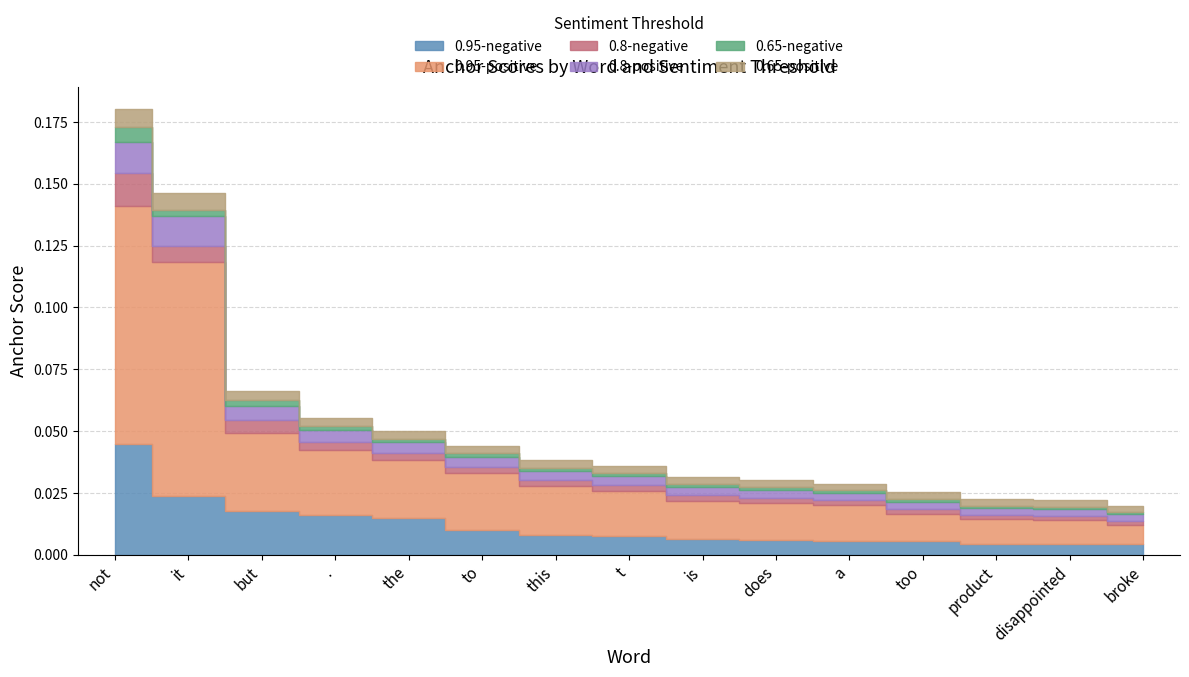

Reading right to left, list all the values displayed in this chart.

0.95-negative: 0.0	0.0	0.0	0.0	0.0	0.0	0.0	0.0	0.0	0.0	0.0	0.0	0.0	0.0	0.0
0.95-positive: 0.0	0.0	0.0	0.0	0.0	0.0	0.0	0.0	0.0	0.0	0.0	0.0	0.0	0.1	0.1
0.8-negative: 0.0	0.0	0.0	0.0	0.0	0.0	0.0	0.0	0.0	0.0	0.0	0.0	0.0	0.0	0.0
0.8-positive: 0.0	0.0	0.0	0.0	0.0	0.0	0.0	0.0	0.0	0.0	0.0	0.0	0.0	0.0	0.0
0.65-negative: 0.0	0.0	0.0	0.0	0.0	0.0	0.0	0.0	0.0	0.0	0.0	0.0	0.0	0.0	0.0
0.65-positive: 0.0	0.0	0.0	0.0	0.0	0.0	0.0	0.0	0.0	0.0	0.0	0.0	0.0	0.0	0.0